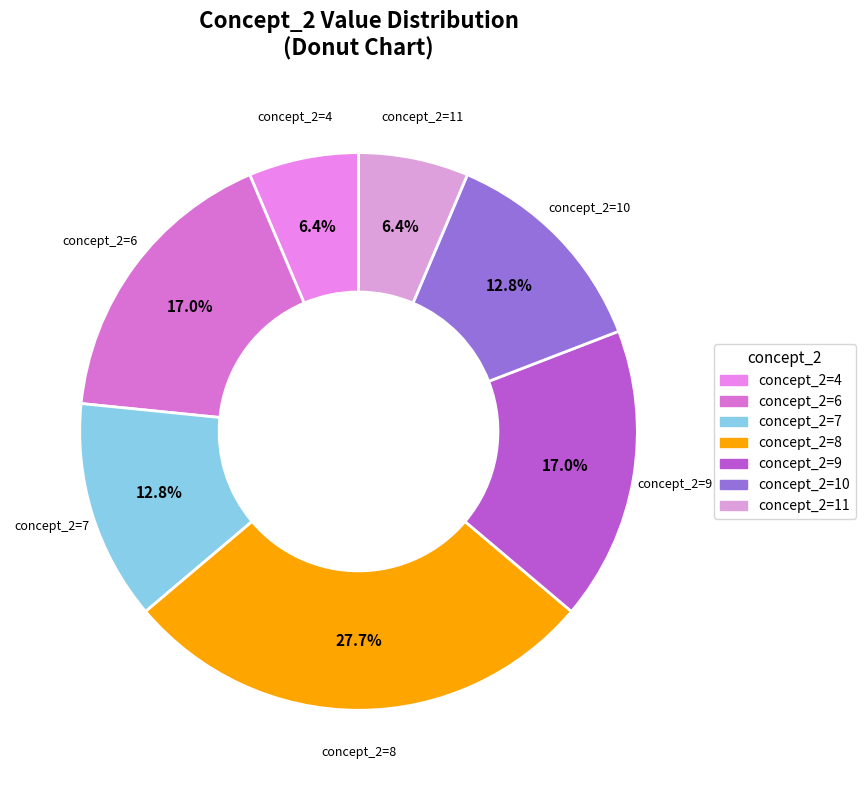

Which has a higher value, concept_2=6 or concept_2=10?

concept_2=6